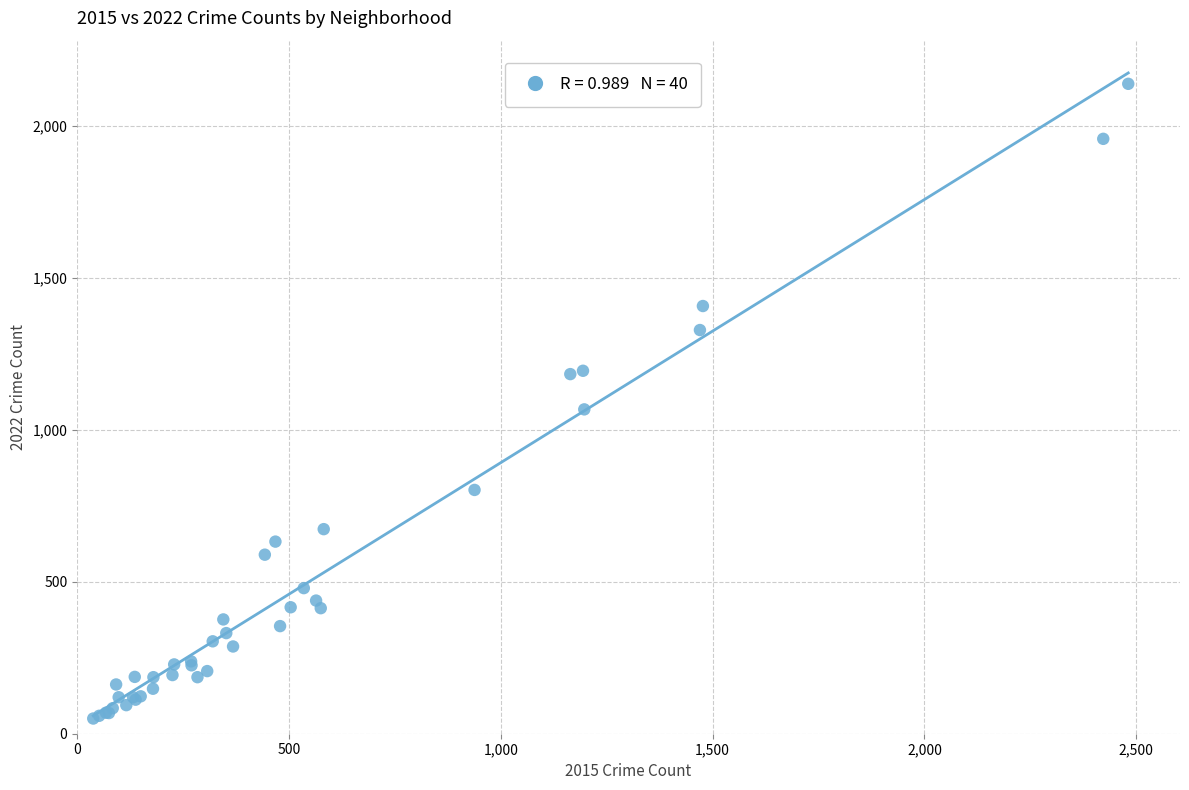

What Y value in the scatter plot is closest to 1094?

1067